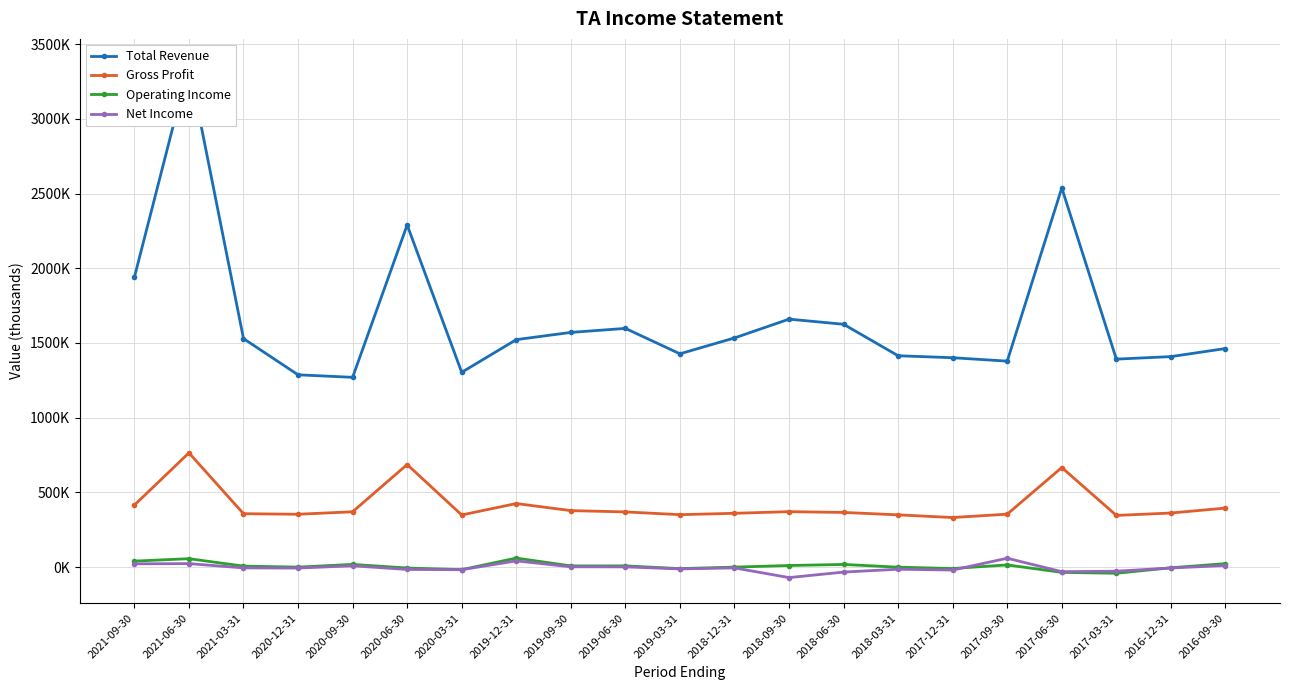

Is it true that Total Revenue equals 1408600 at 2016-12-31?

True